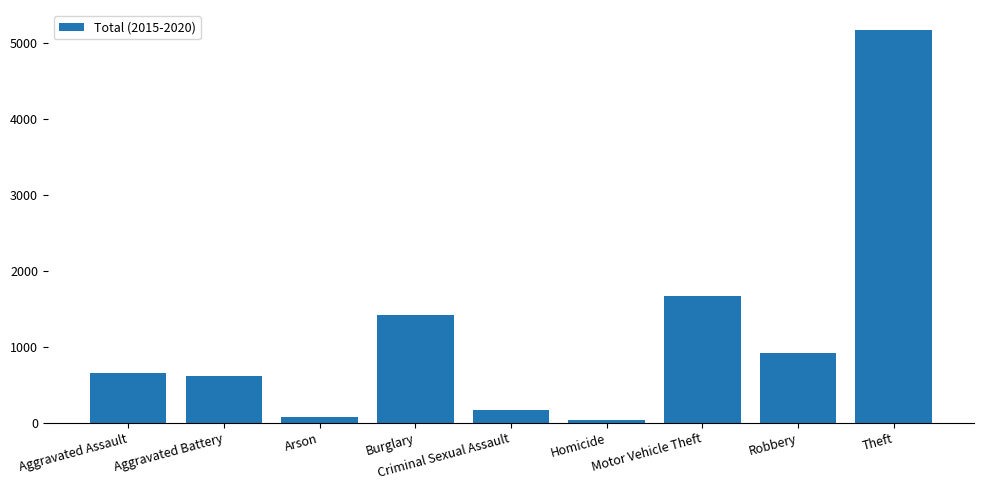

Does the chart contain any negative values?

No